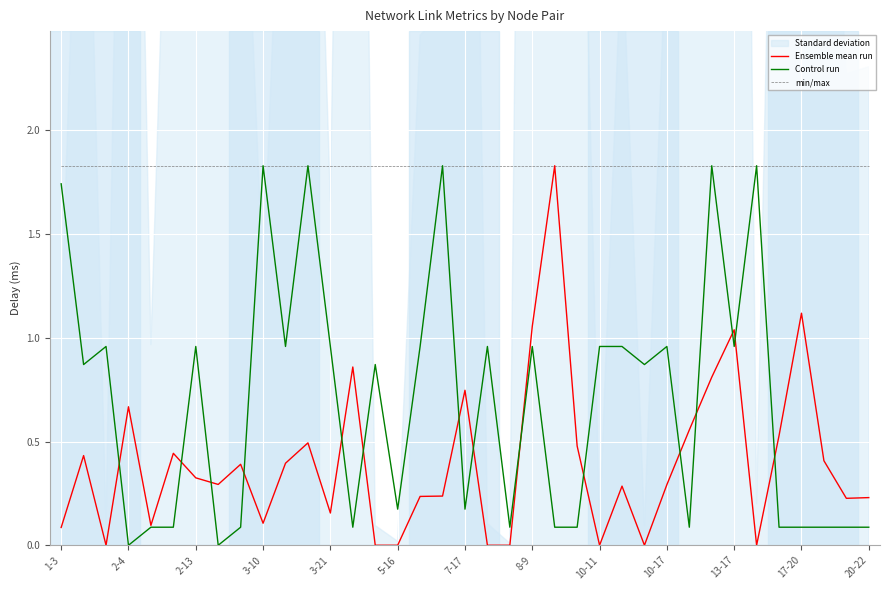

Is it true that min/max equals 0.6 at 35?

False